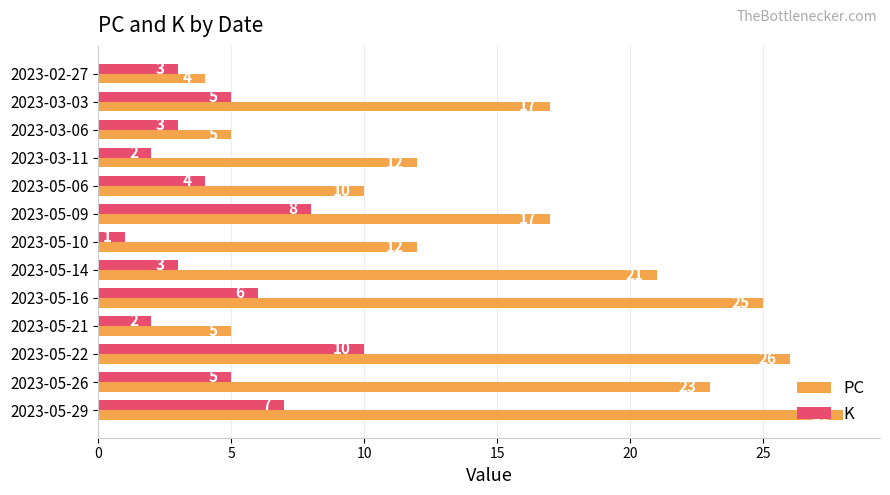

Which series has the largest range (max minus min)?

PC